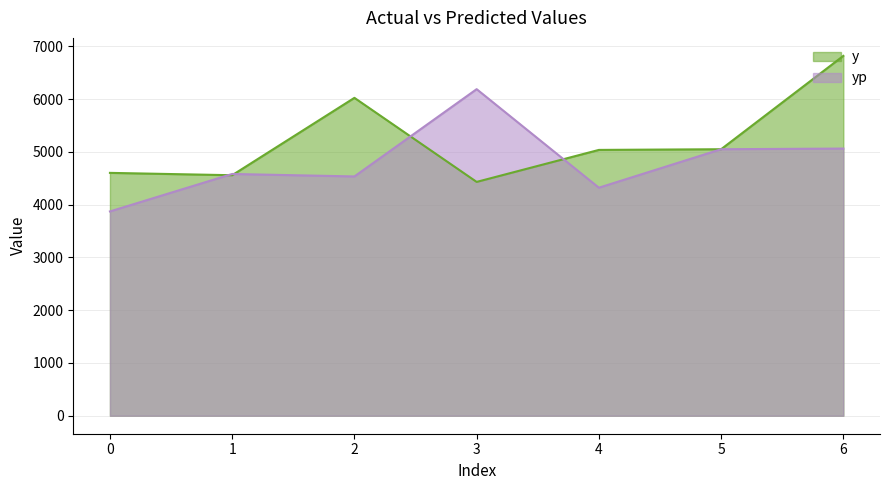

At which category does the chart reach its peak across all series?

6